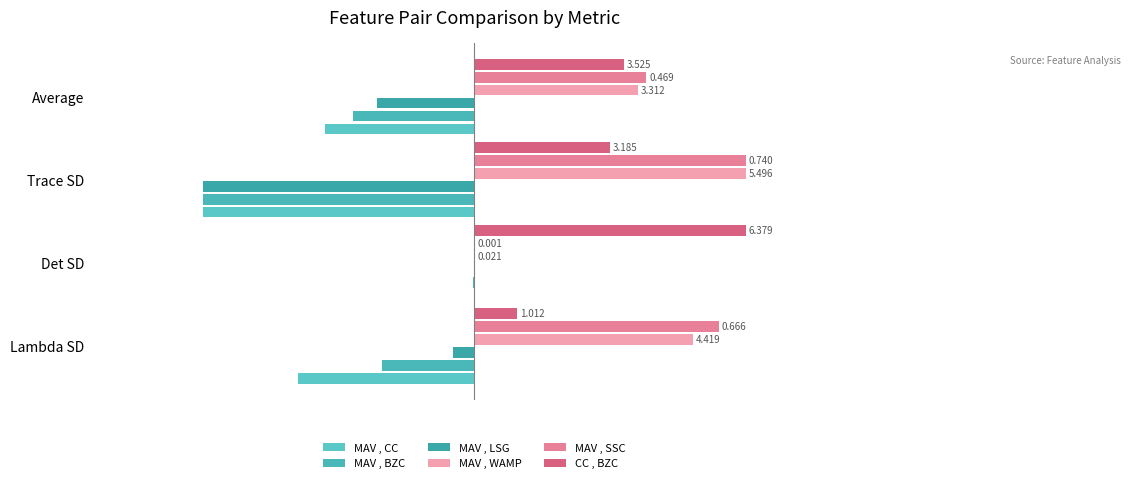

Where is MAV , WAMP nearest to the value 0?

Det SD